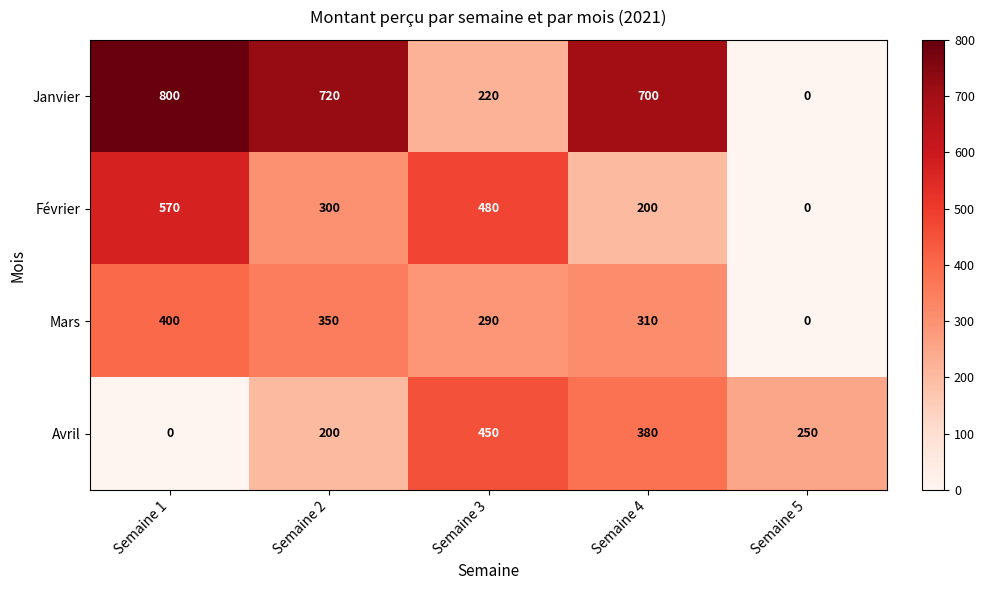

What is the average value of the Avril series?

256